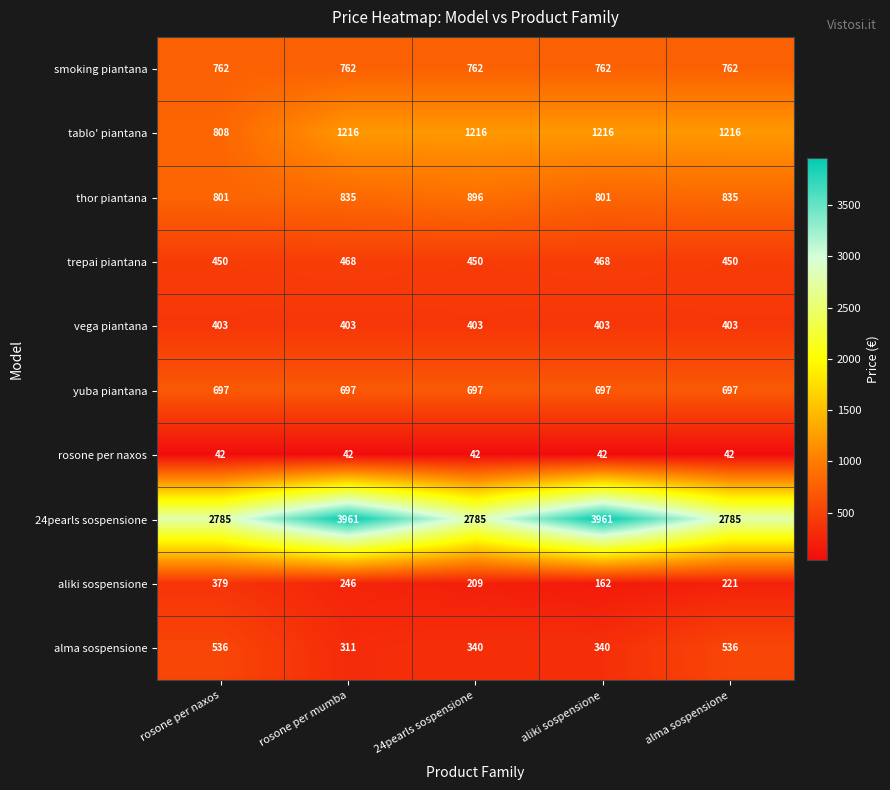

What is the sum of all 24pearls sospensione values?

16277